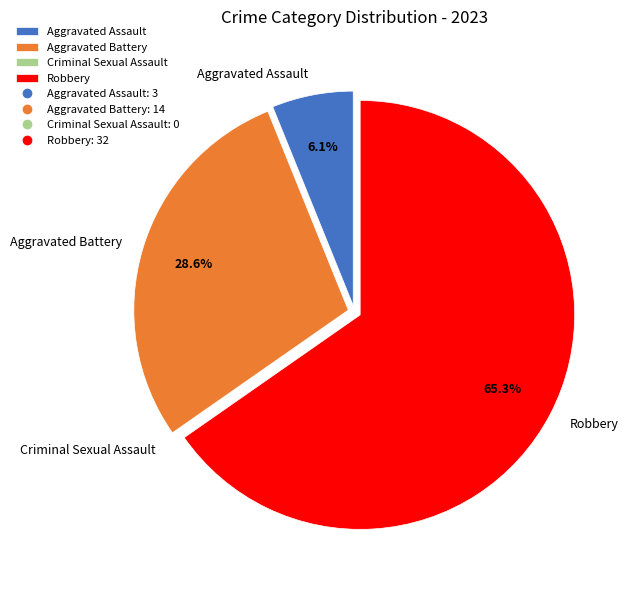

What is the ratio of the value at Aggravated Assault to the value at Aggravated Battery?

0.2